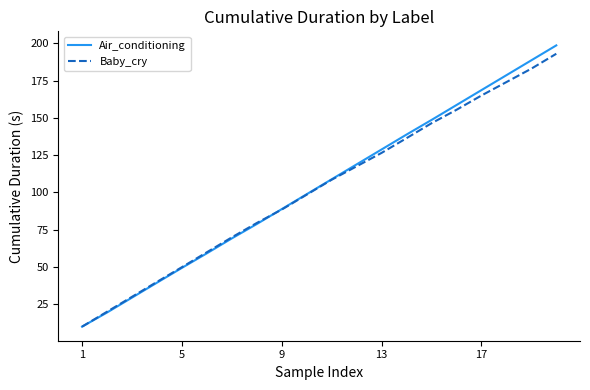

Is this an area chart (filled region under the line)?

No